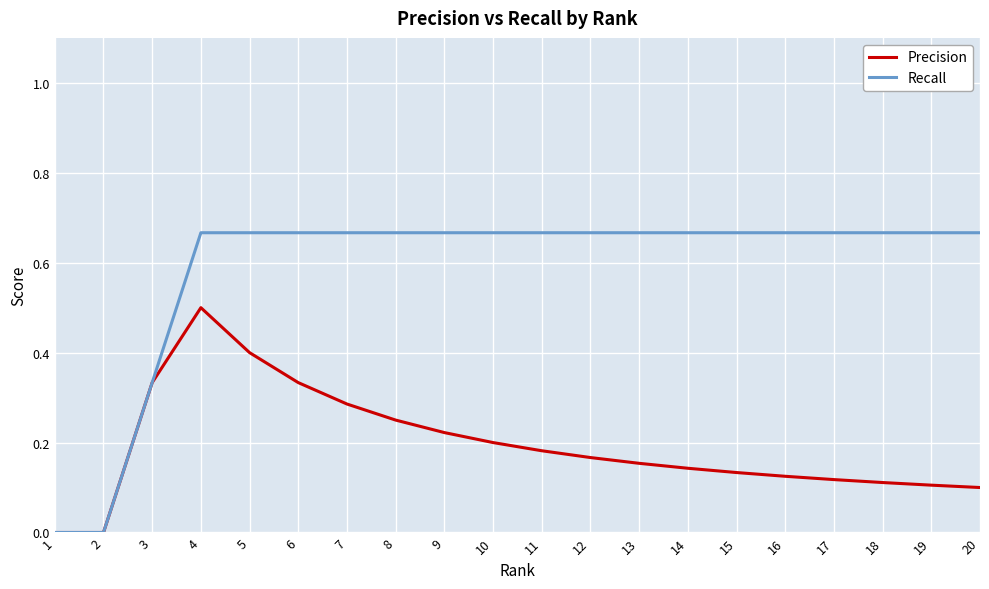

Is this an area chart (filled region under the line)?

No